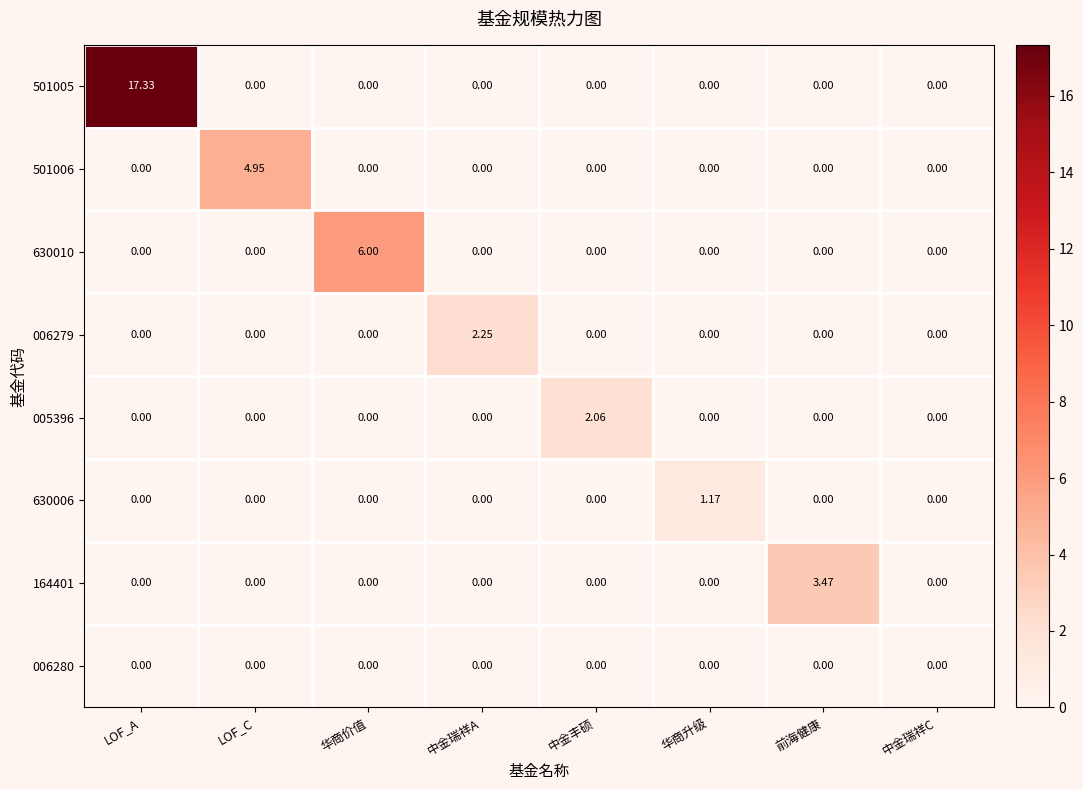

At which category does the chart reach its peak across all series?

LOF_A